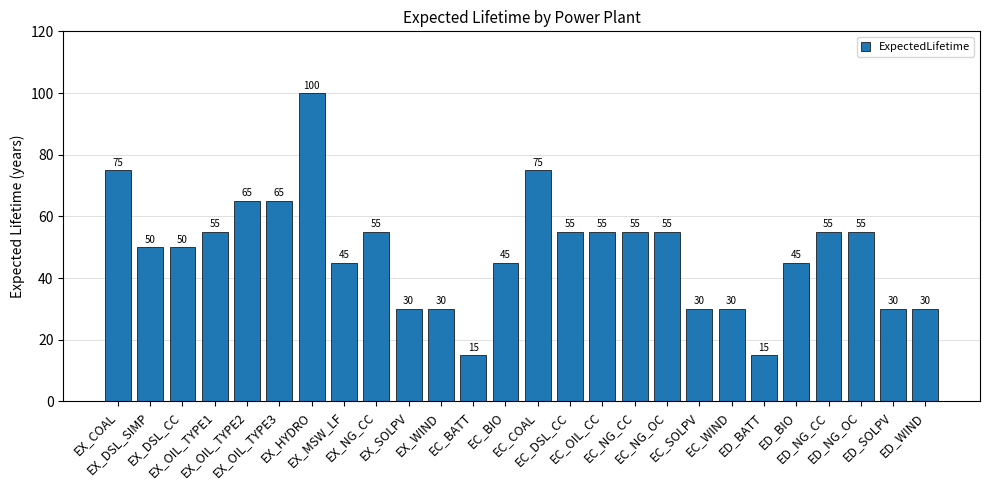

Which label corresponds to the largest value in the chart?

EX_HYDRO